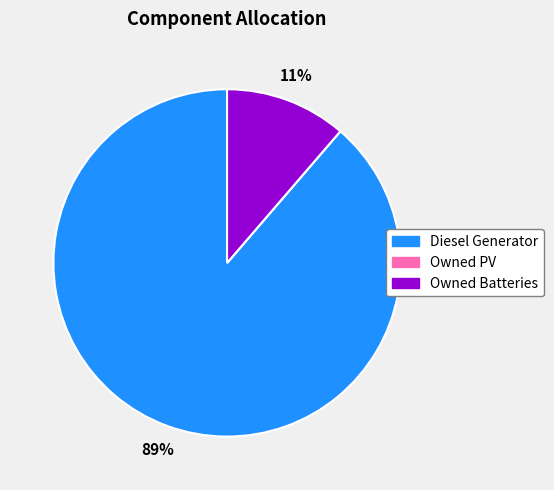

Is the sum of Owned Batteries and Diesel Generator greater than half?

Yes